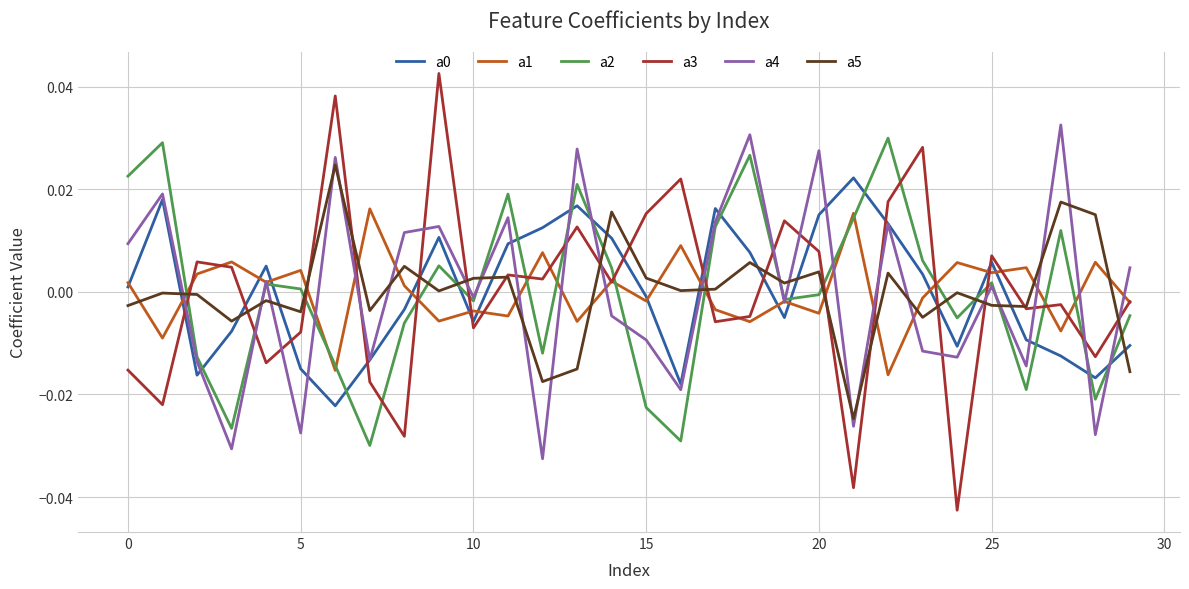

How many values in a1 are below zero?

15